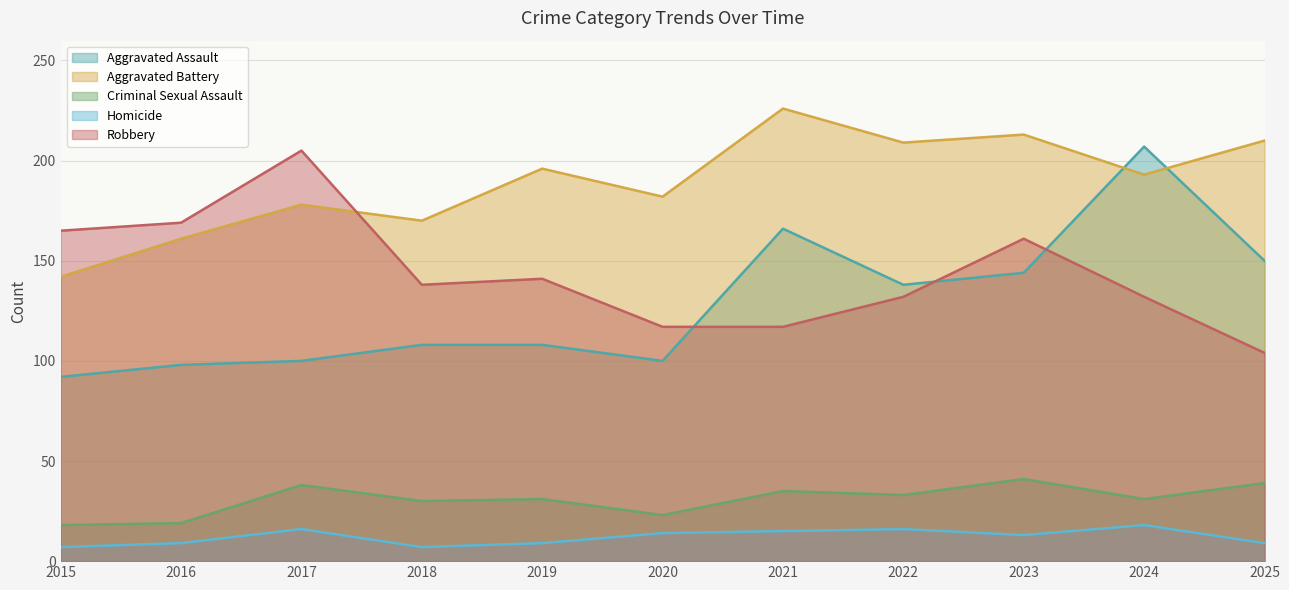

True or false: Homicide has more than 0 interior local peaks.

True